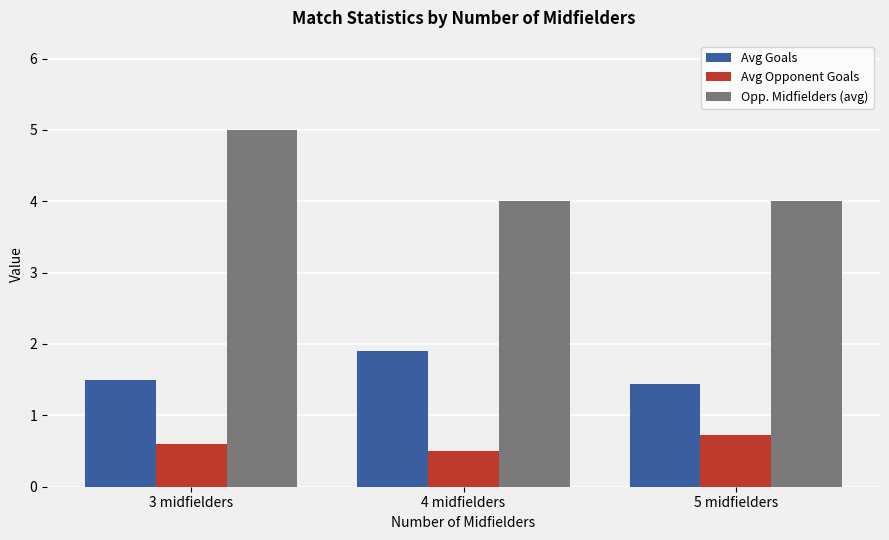

What is the difference between the Opp. Midfielders (avg) values at 4 midfielders and 3 midfielders?

1.0